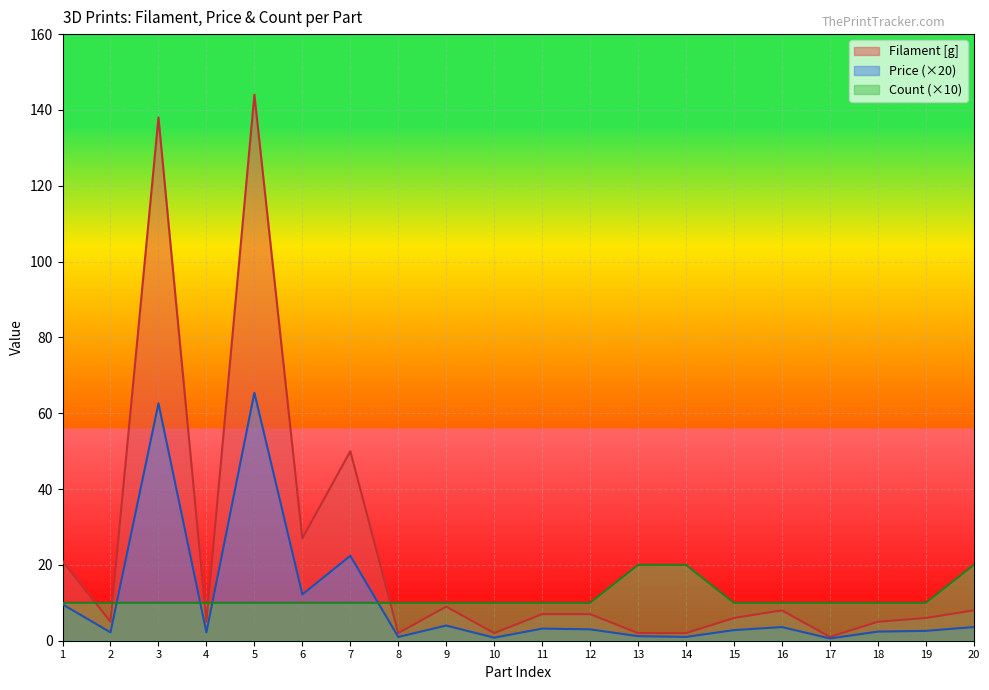

What is the sum of all Count values?

230.0